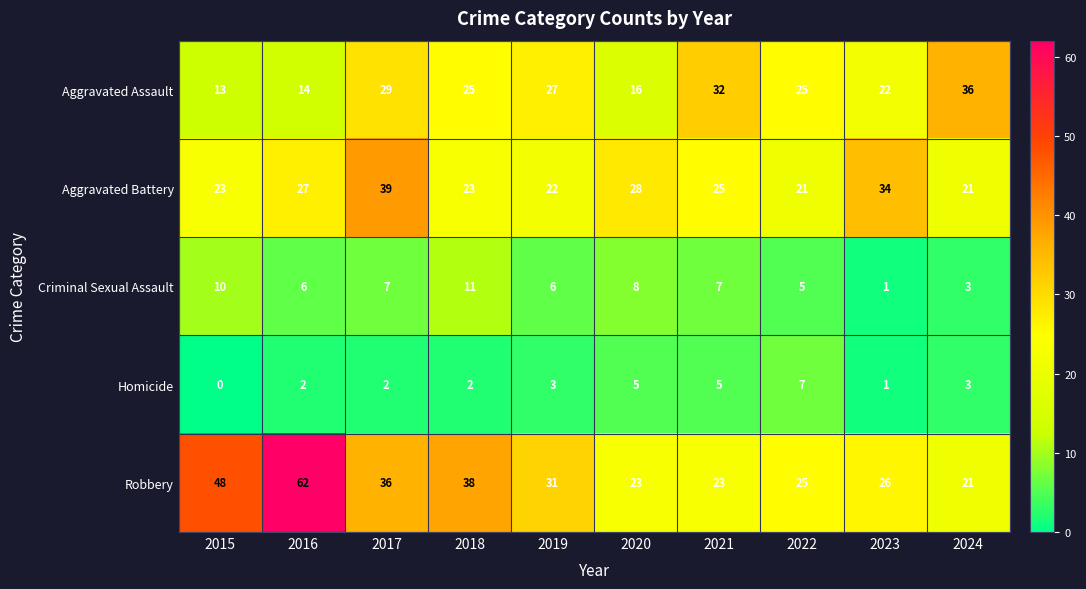

What is the difference between the maximum and minimum values in the Homicide series?

7